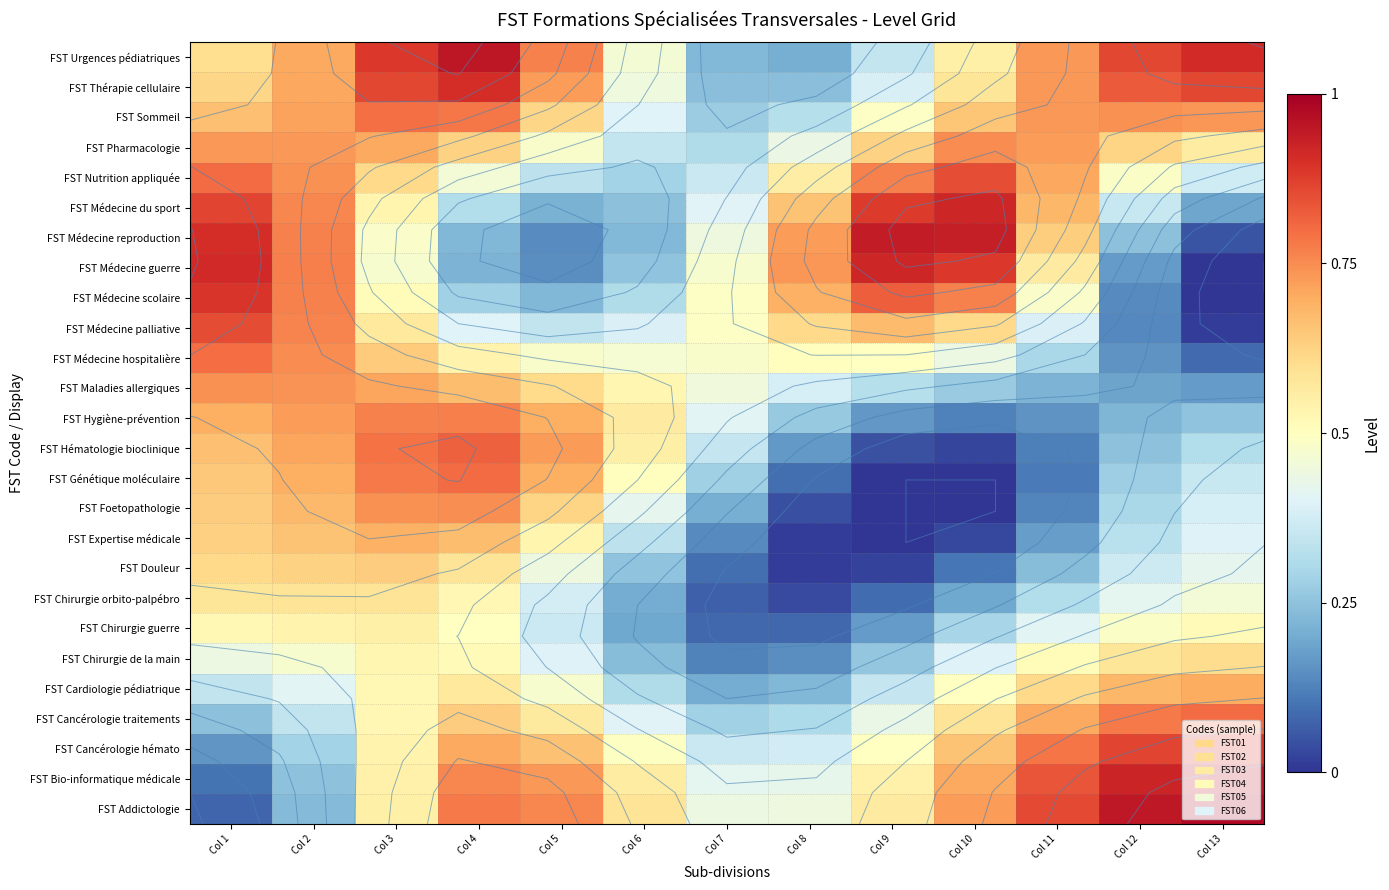

Which has a higher value, Col 3 or Col 2?

Col 3